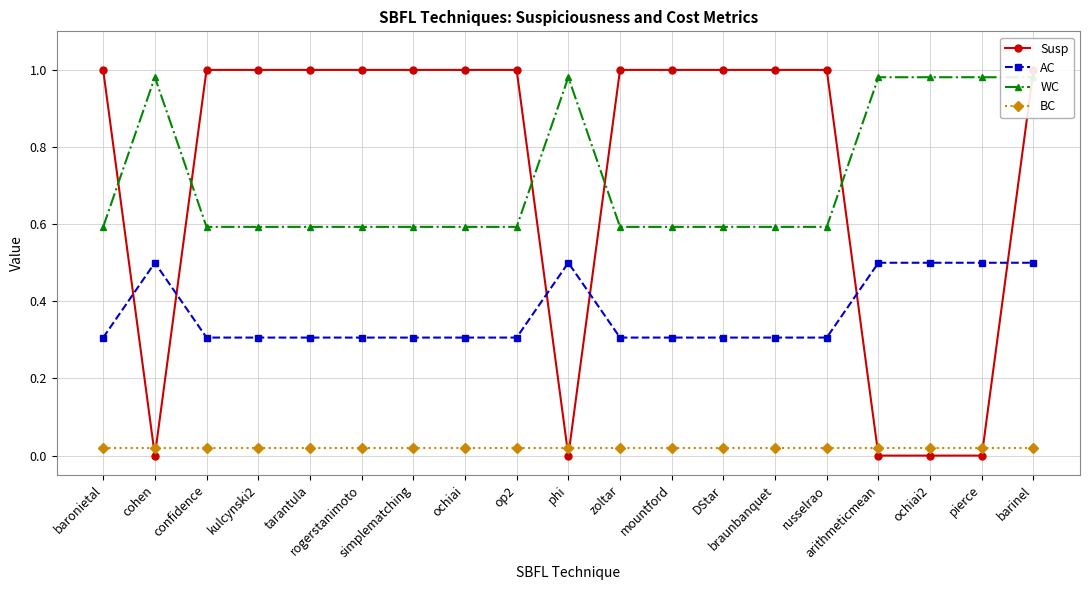

The value of AC at DStar is 0.2. True or false?

False